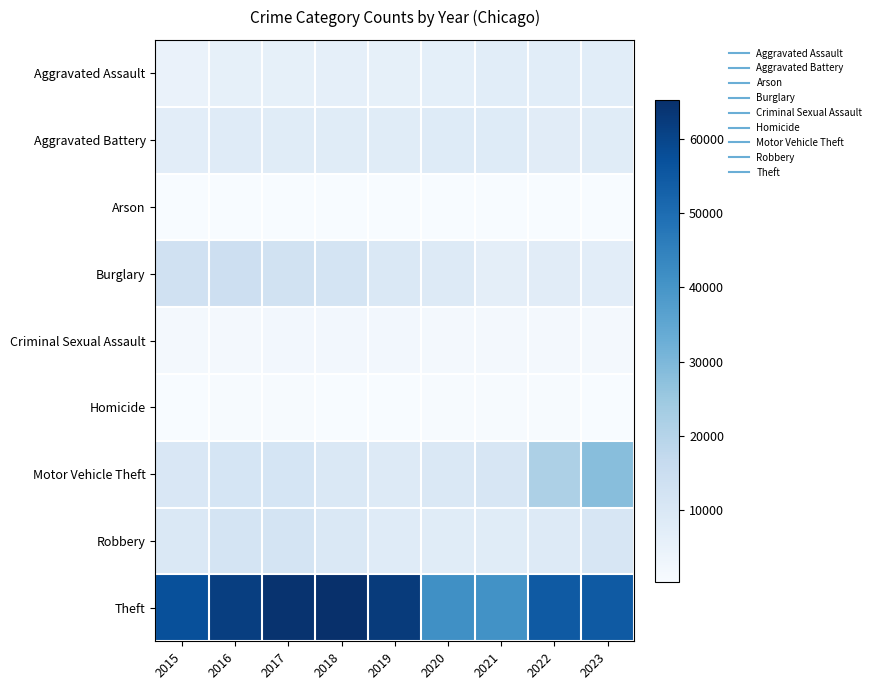

Reading left to right, extract all data points from this chart.

Aggravated Assault: 2015=4480	2016=5712	2017=5793	2018=6001	2019=5841	2020=6263	2021=7242	2022=7281	2023=7413
Aggravated Battery: 2015=7019	2016=8086	2017=7845	2018=7735	2019=7857	2020=8319	2021=8347	2022=7489	2023=7807
Arson: 2015=448	2016=515	2017=444	2018=373	2019=376	2020=588	2021=529	2022=422	2023=479
Burglary: 2015=13184	2016=14289	2017=13001	2018=11747	2019=9638	2020=8758	2021=6662	2022=7595	2023=7150
Criminal Sexual Assault: 2015=1687	2016=1844	2017=1961	2018=2016	2019=1903	2020=1474	2021=1712	2022=1776	2023=1697
Homicide: 2015=496	2016=786	2017=672	2018=588	2019=499	2020=787	2021=804	2022=720	2023=612
Motor Vehicle Theft: 2015=10068	2016=11286	2017=11380	2018=9985	2019=8977	2020=9959	2021=10603	2022=21451	2023=28221
Robbery: 2015=9638	2016=11960	2017=11880	2018=9681	2019=7995	2020=7855	2021=7918	2022=8965	2023=10651
Theft: 2015=57350	2016=61621	2017=64386	2018=65287	2019=62492	2020=41326	2021=40807	2022=54851	2023=54841